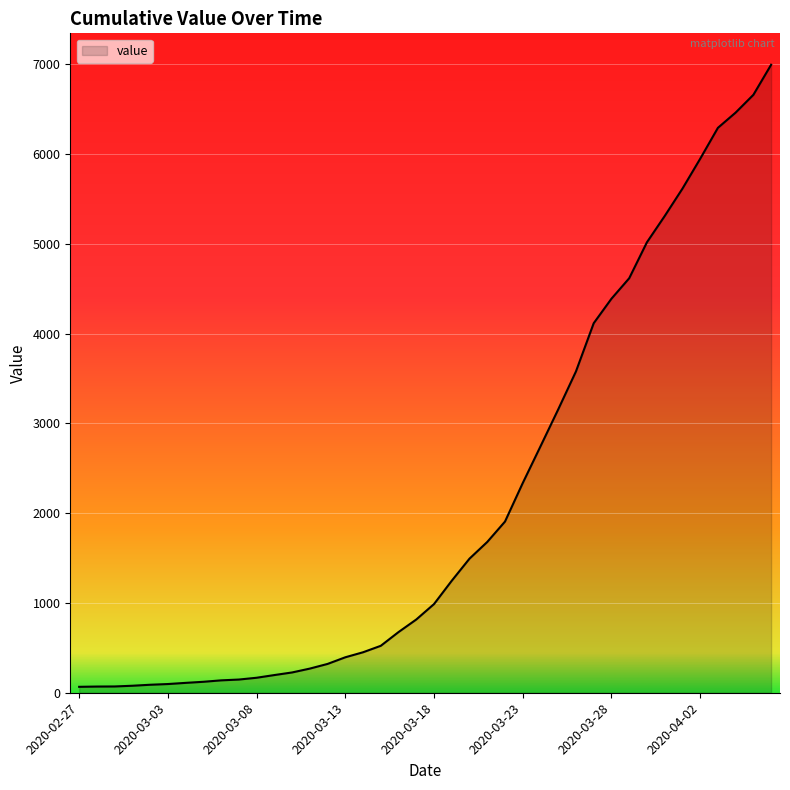

What is the difference between the maximum and minimum values?

6931